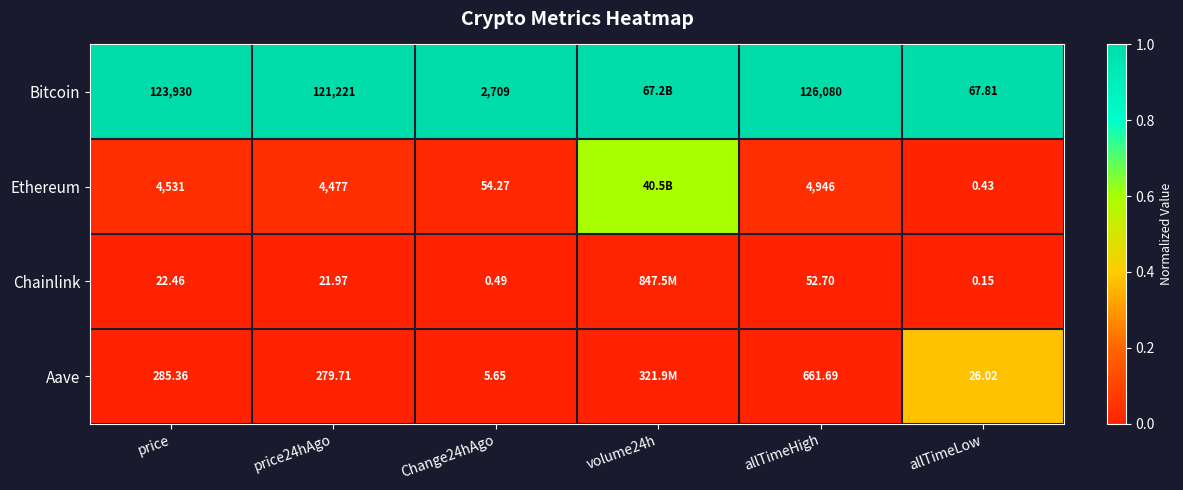

Is the value of Ethereum at price greater than the value of Chainlink at Change24hAgo?

Yes